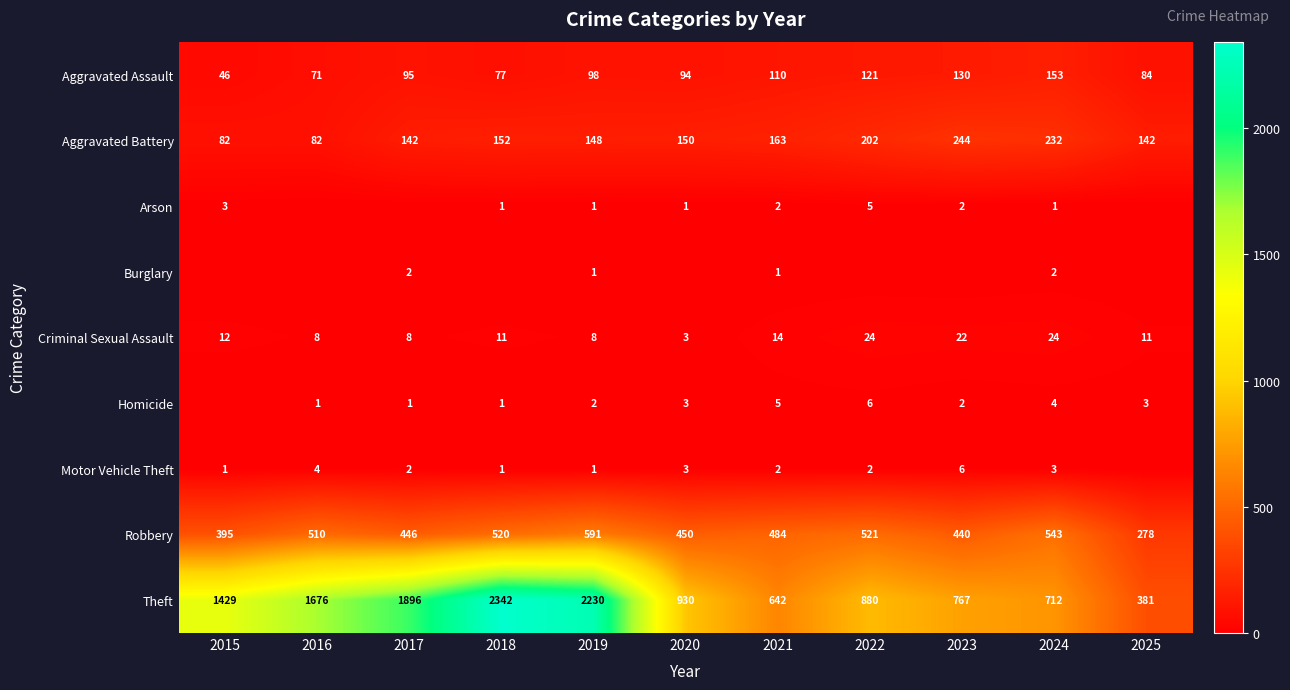

What is the difference between the Criminal Sexual Assault values at 2024 and 2015?

12